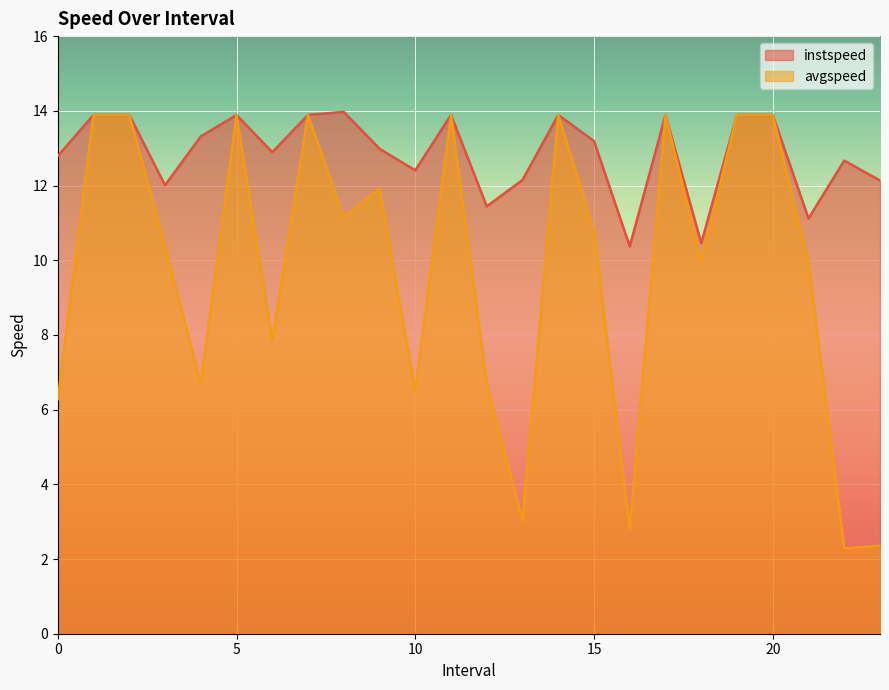

How many lines are shown in the chart?

2